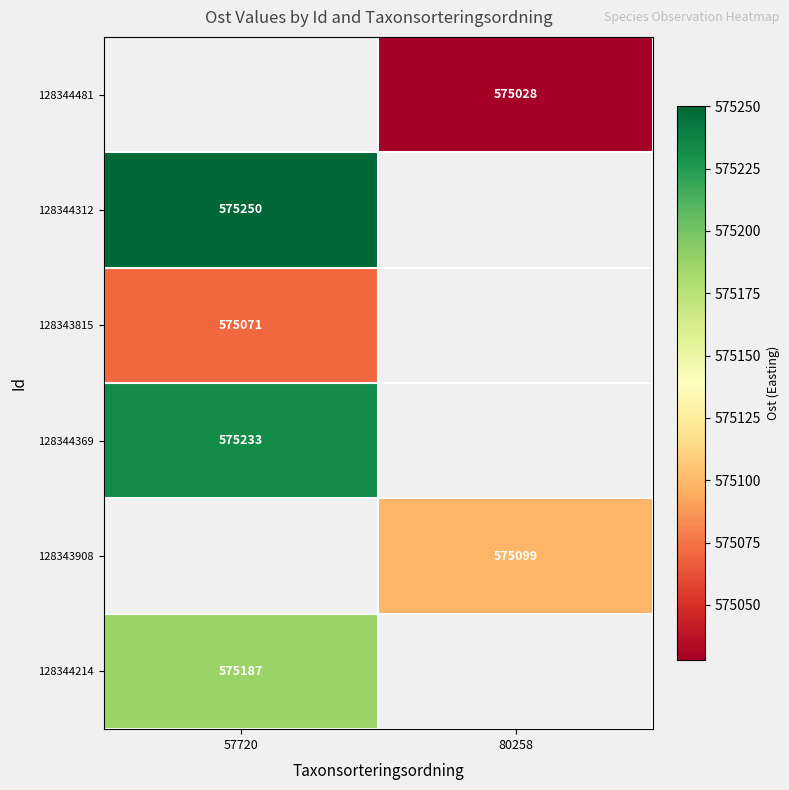

Is it true that 128344369 equals 805616 at 57720?

False